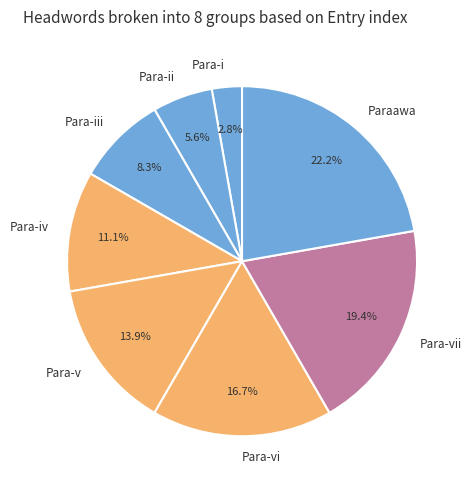

To the nearest percent, what is the difference between the Para-ii and Para-i slice percentages?

3%